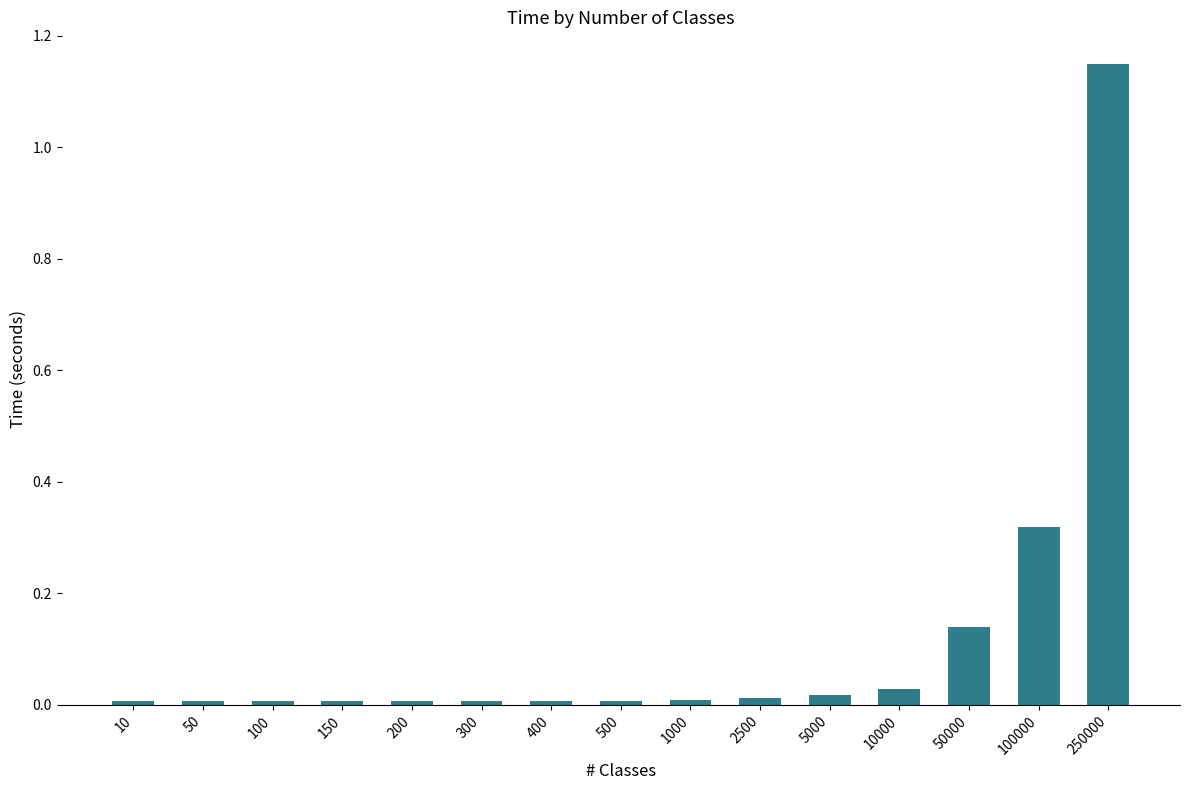

Is it true that the value at 10 is 0.0?

True